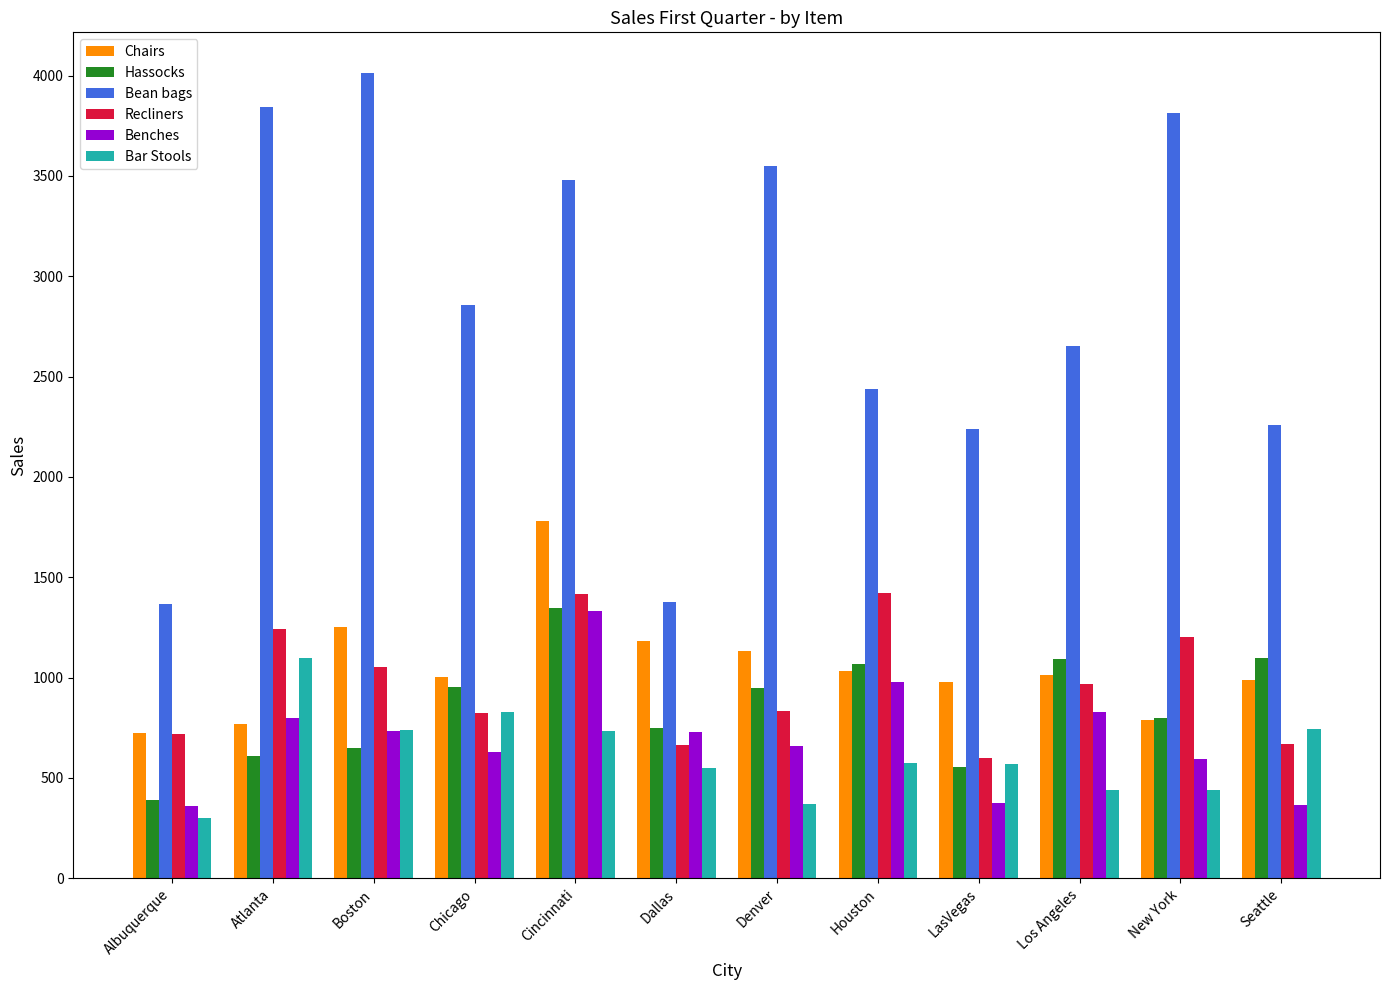

Rank the series at Denver from lowest to highest value.

Bar Stools, Benches, Recliners, Hassocks, Chairs, Bean bags